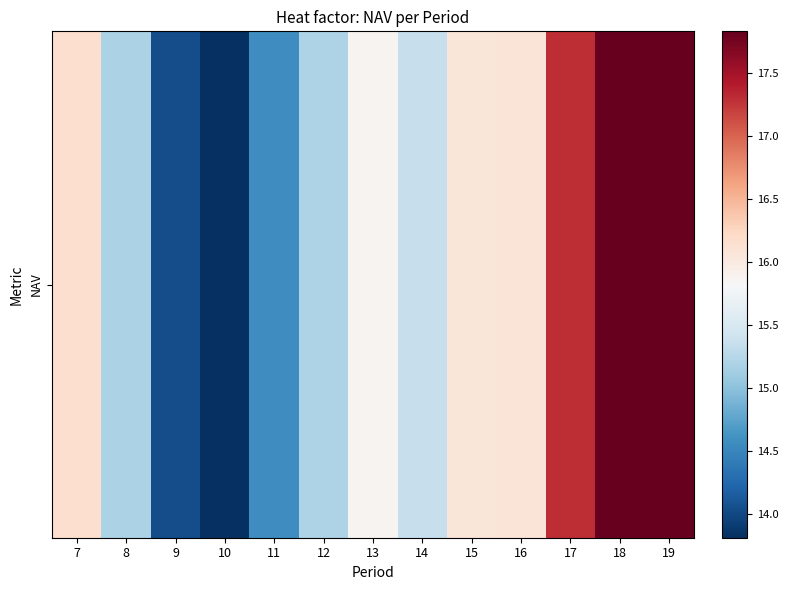

What is the difference between the maximum and minimum values?

4.0